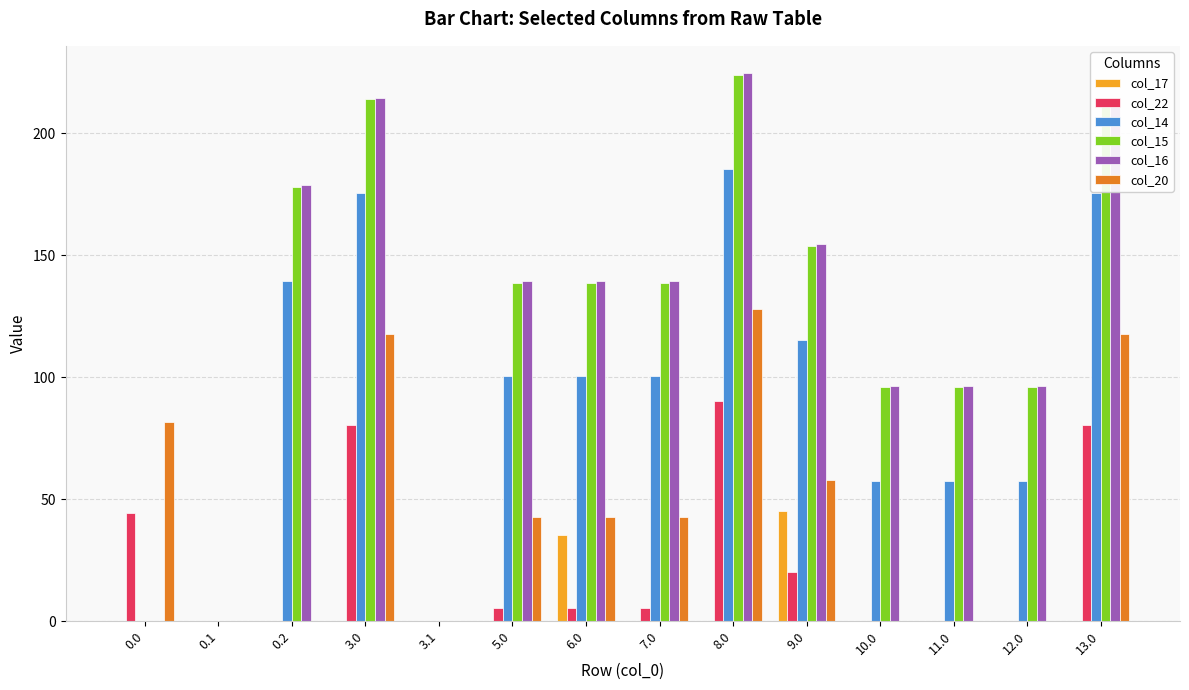

At which label does col_17 reach its peak?

9.0